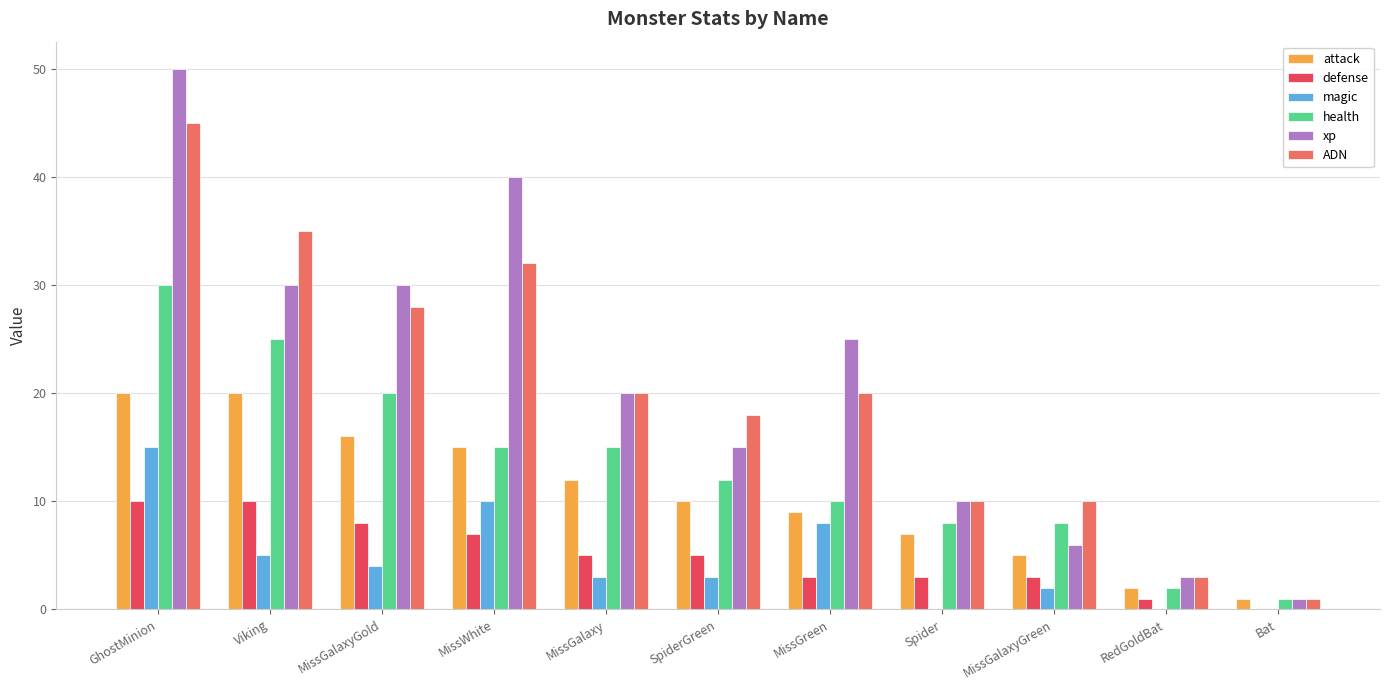

What is the difference between the defense values at Spider and Bat?

3